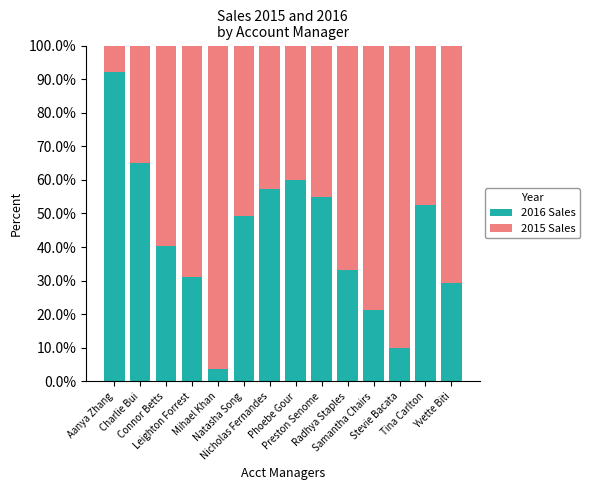

Are the bars horizontal?

No